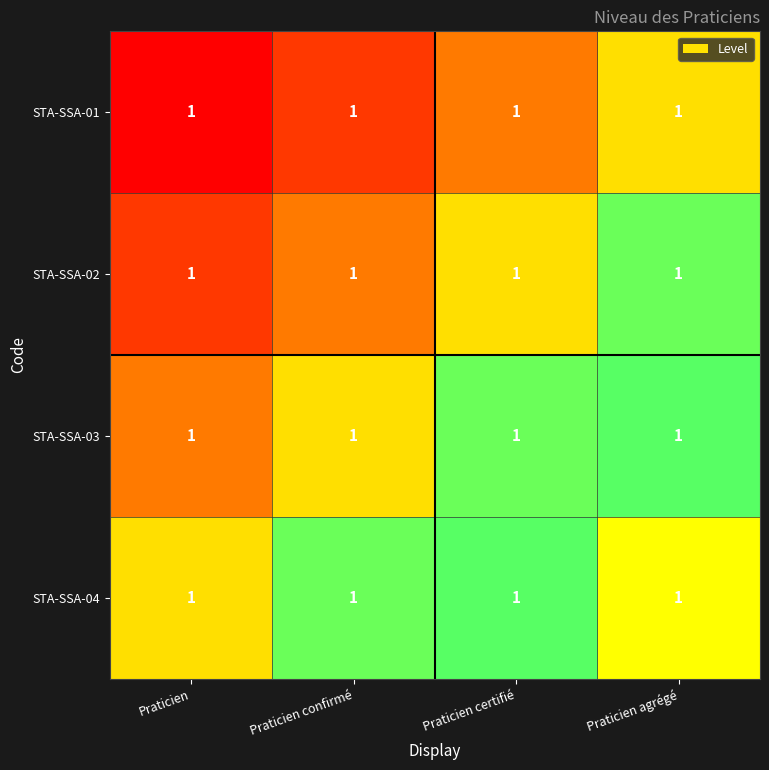

At how many categories does at least one series exceed 0?

4